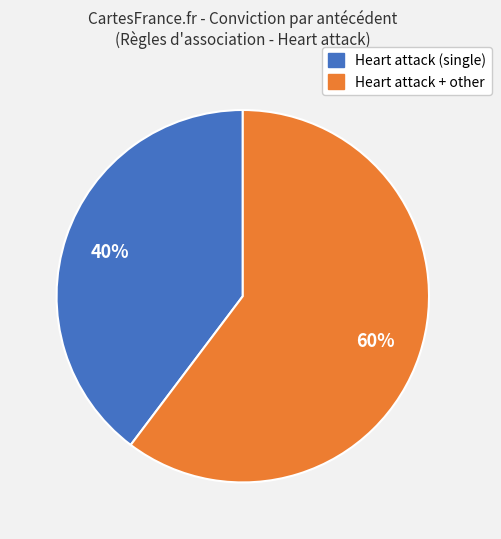

Is there any slice that represents more than half of the pie?

Yes